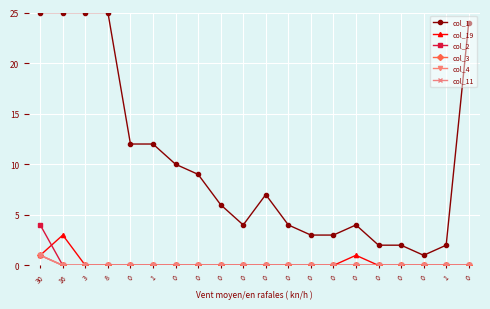

True or false: col_3 and col_2 intersect in this chart.

False